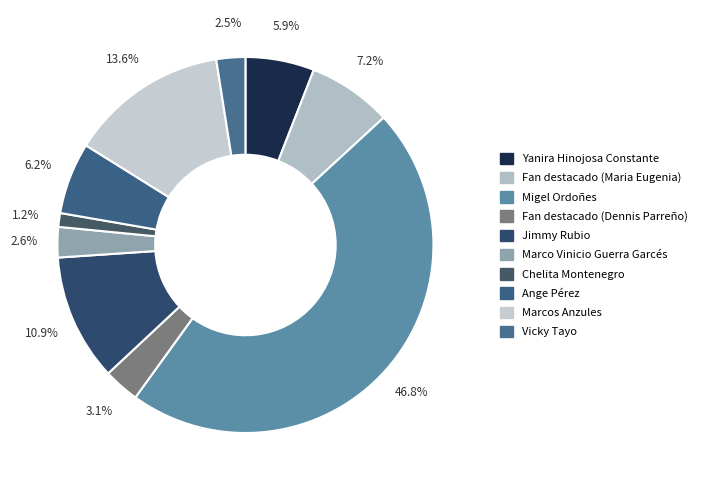

Count the number of slices in the pie.

10